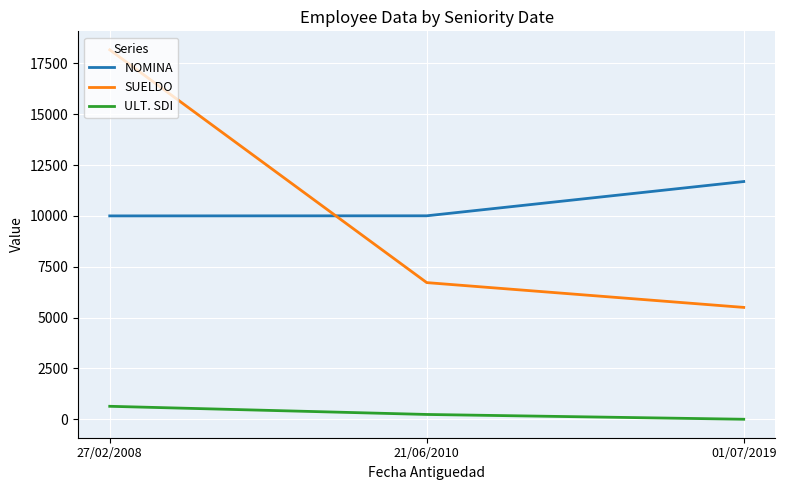

Where is NOMINA nearest to the value 10845?

21/06/2010